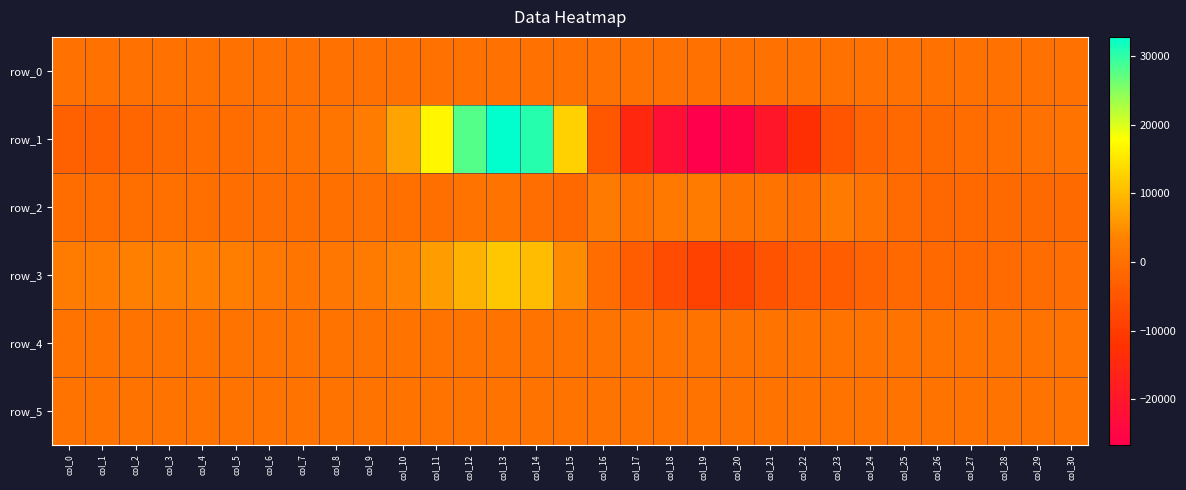

How many values in the row_0 series exceed 293?

20